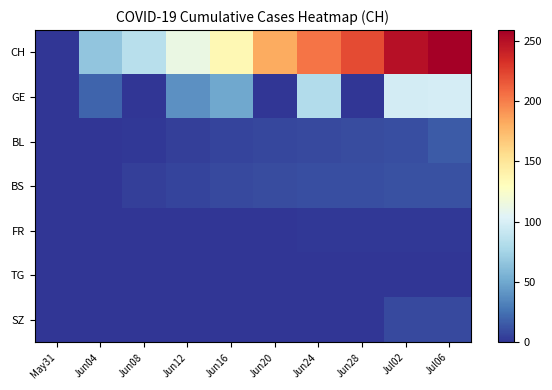

Which series has the largest total across all categories?

CH